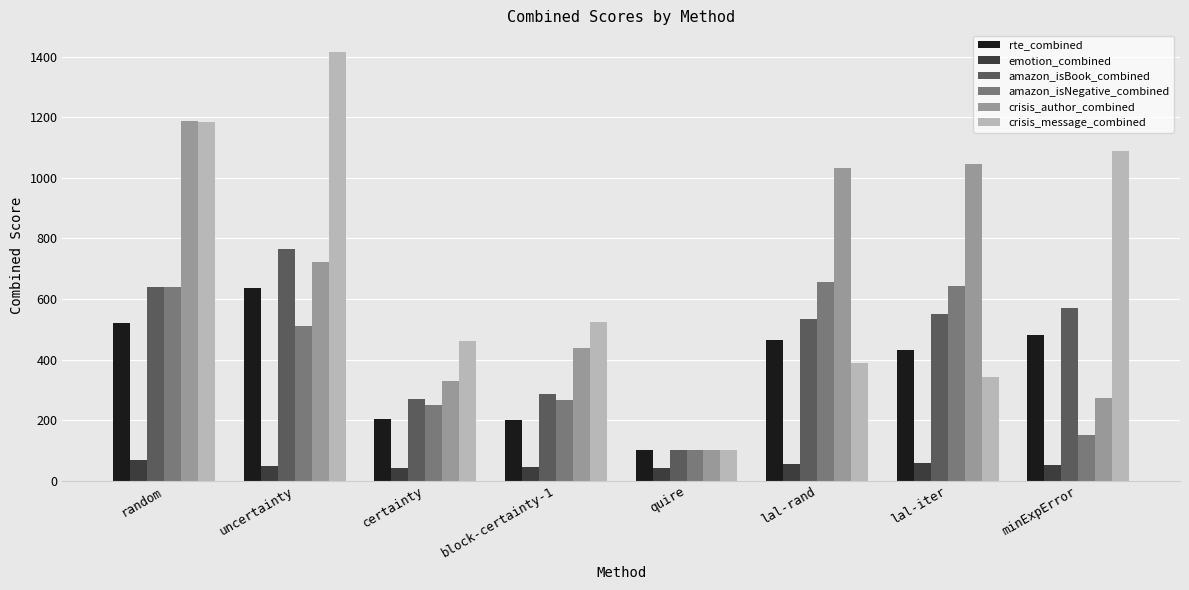

What is the highest value of the crisis_author_combined series?

1189.7